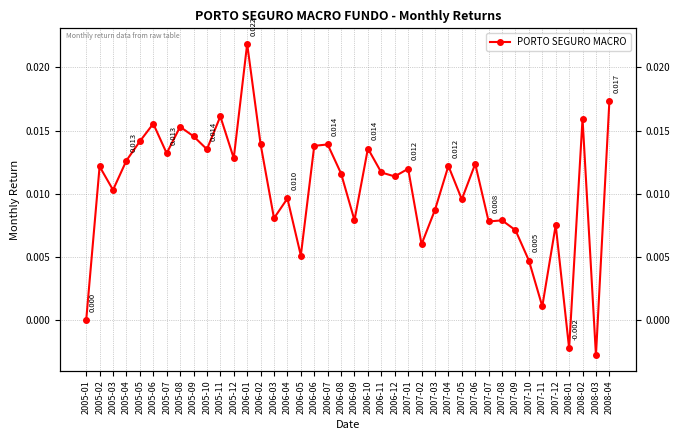

Where is the first local maximum?

2005-02